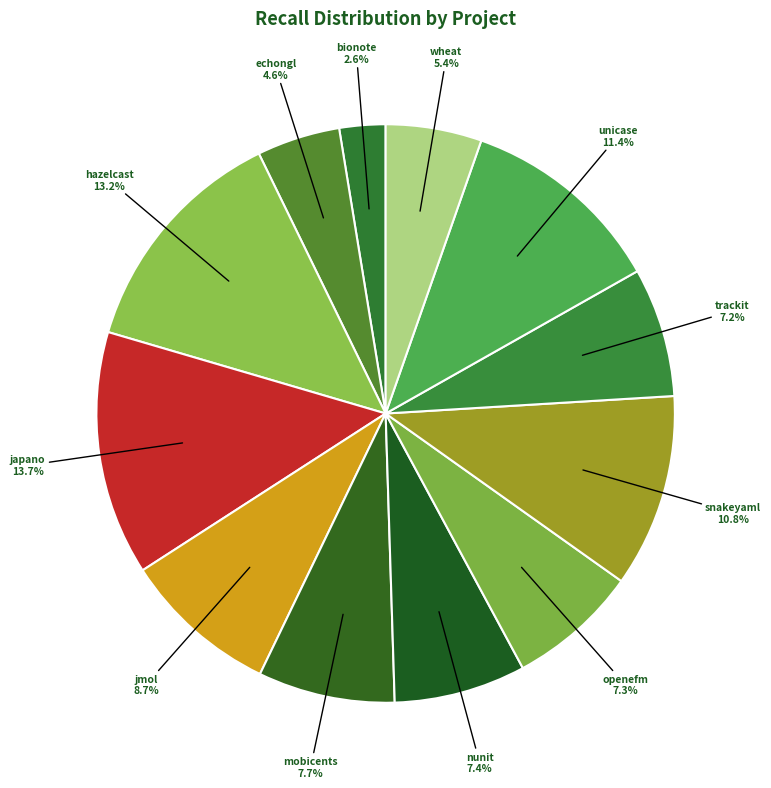

Is the sum of nunit and hazelcast greater than half?

No